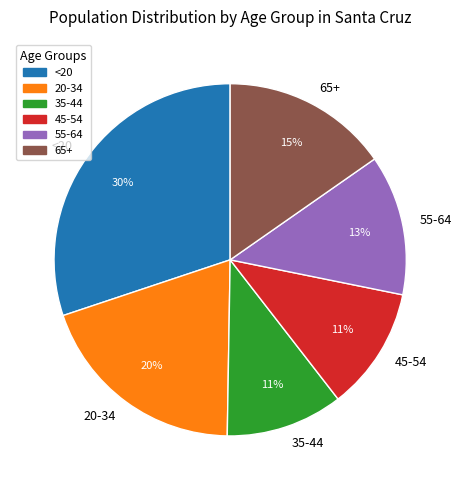

How many segments does this pie chart have?

6